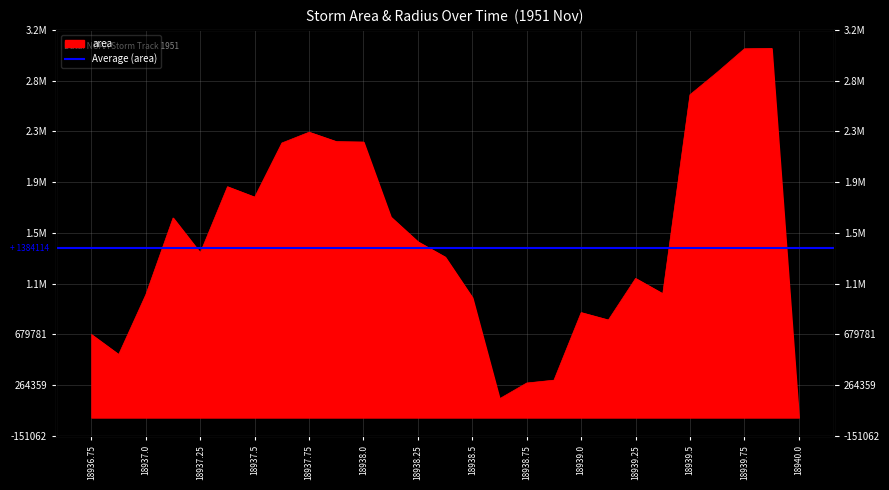

Reading left to right, transcribe all the data shown in this chart.

678750	515625	1006250	1633125	1347500	1888750	1803750	2246875	2335000	2258125	2254375	1641250	1438125	1313125	981250	153750	282500	305625	858750	798125	1138125	1013125	2641875	2825000	3017500	3021250	0